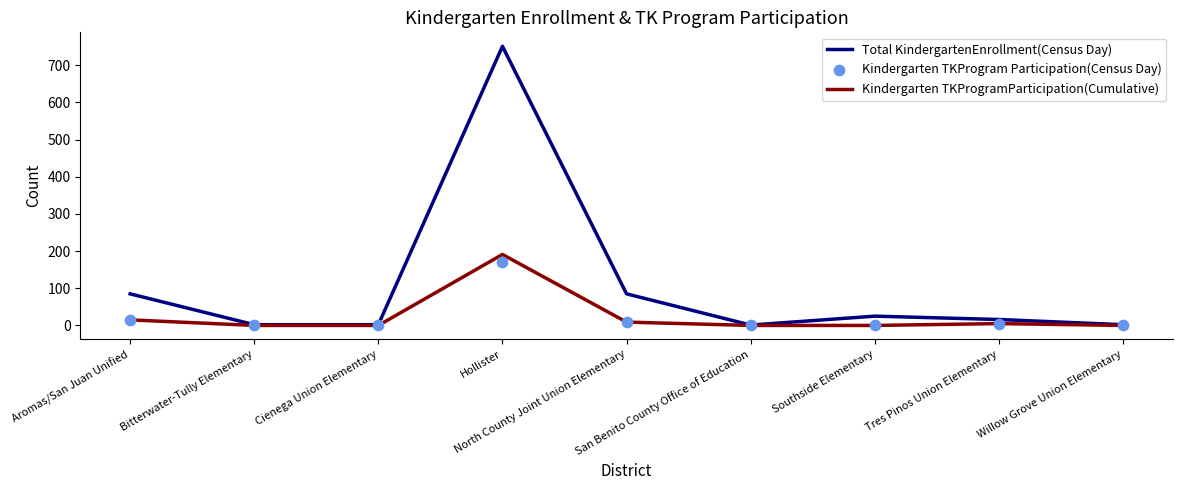

Is the value of Total KindergartenEnrollment(Census Day) at North County Joint Union Elementary greater than the value of Kindergarten TKProgram Participation(Census Day) at North County Joint Union Elementary?

Yes